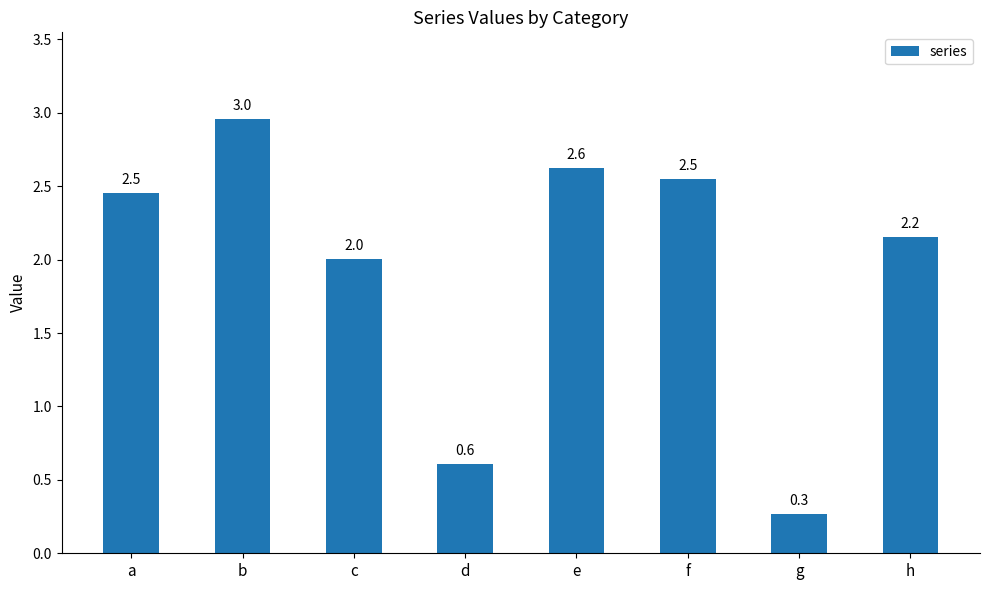

What is the sum of all values?

15.6